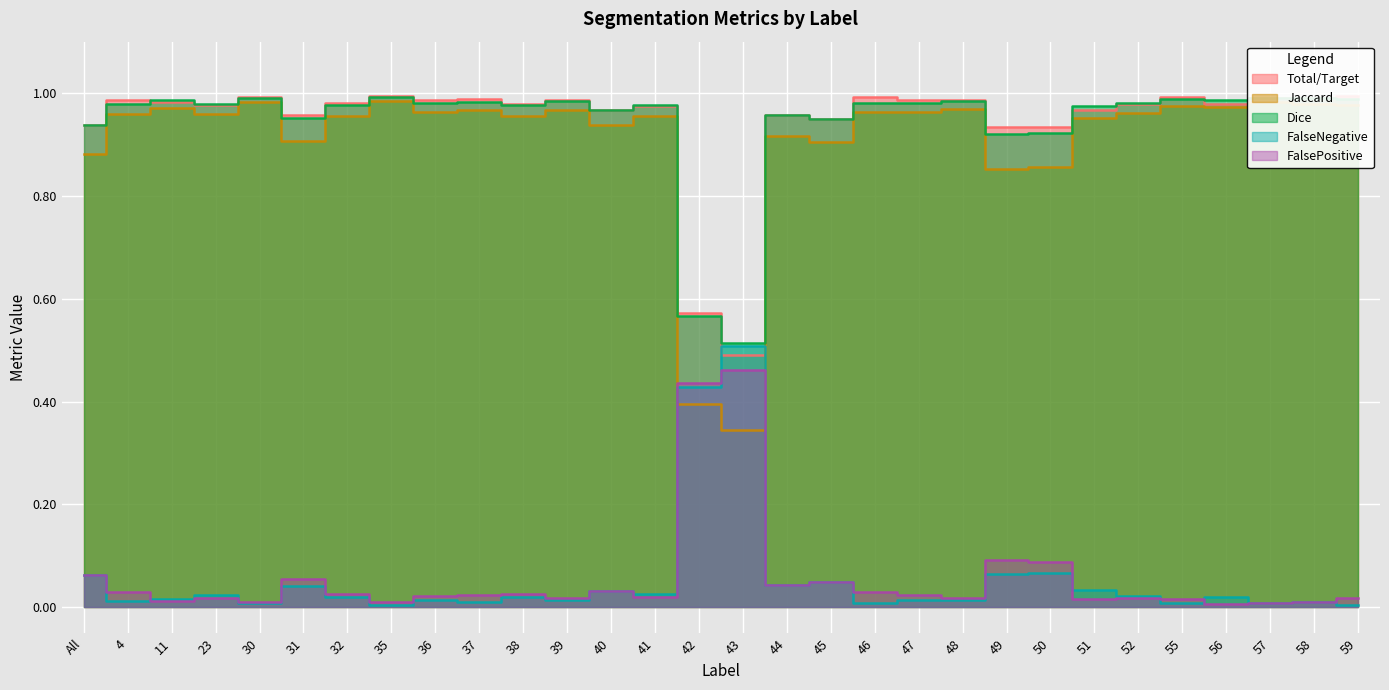

What position from the right is 56?

4